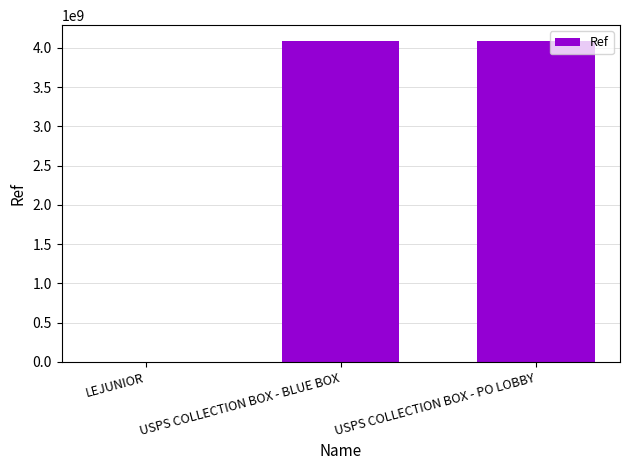

Approximately how many times larger is the value at USPS COLLECTION BOX - PO LOBBY compared to LEJUNIOR?

2981.3